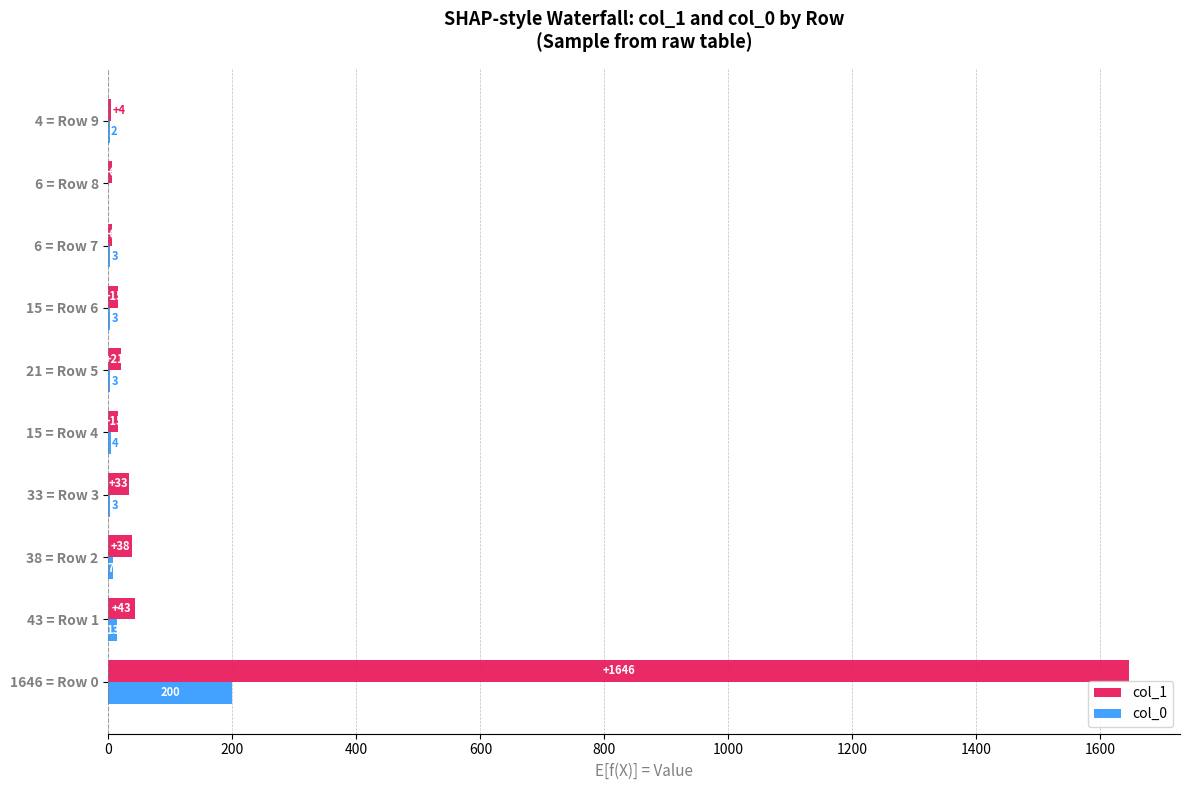

At which label is col_1 closest to 825?

43 = Row 1